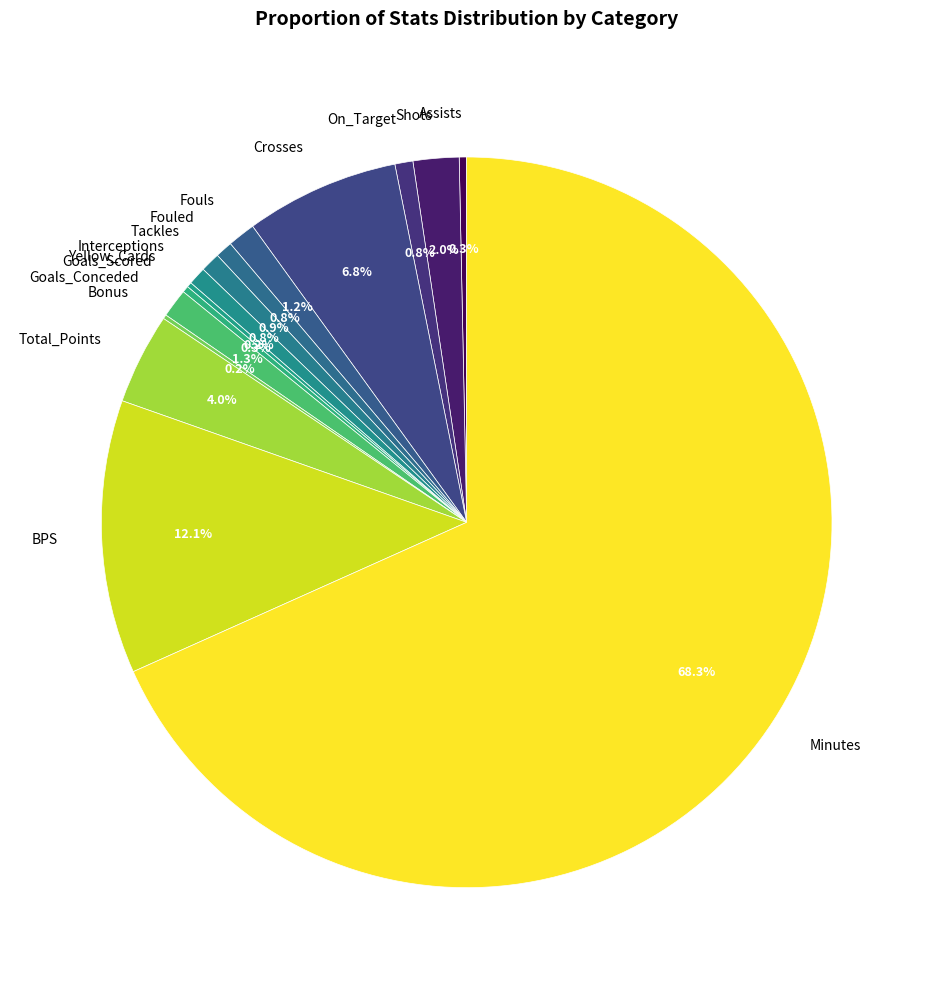

To the nearest percent, what is the combined percentage of On_Target and Goals_Scored?

1%